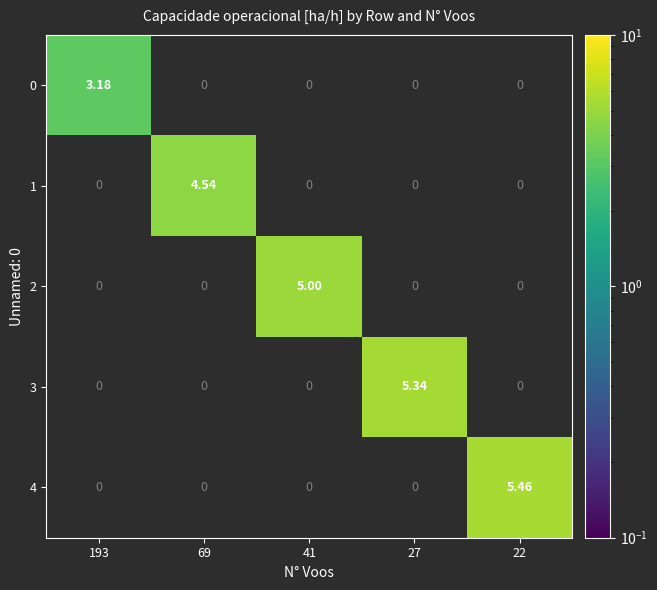

Is the value of 3 at 41 greater than the value of 0 at 27?

No